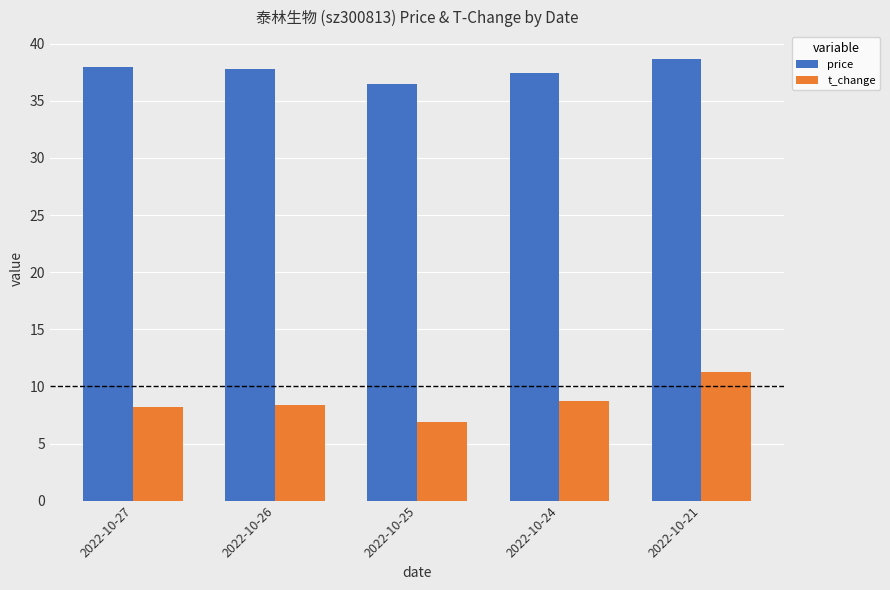

How many series are shown in this chart?

2